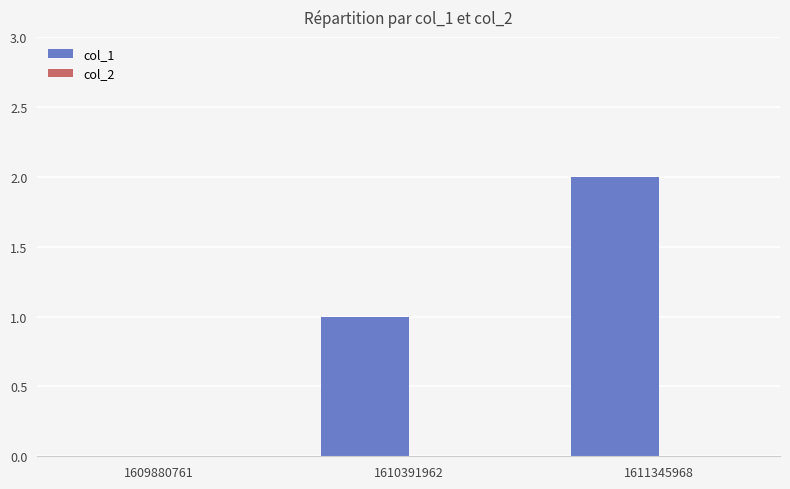

Count the number of categories in the chart.

3